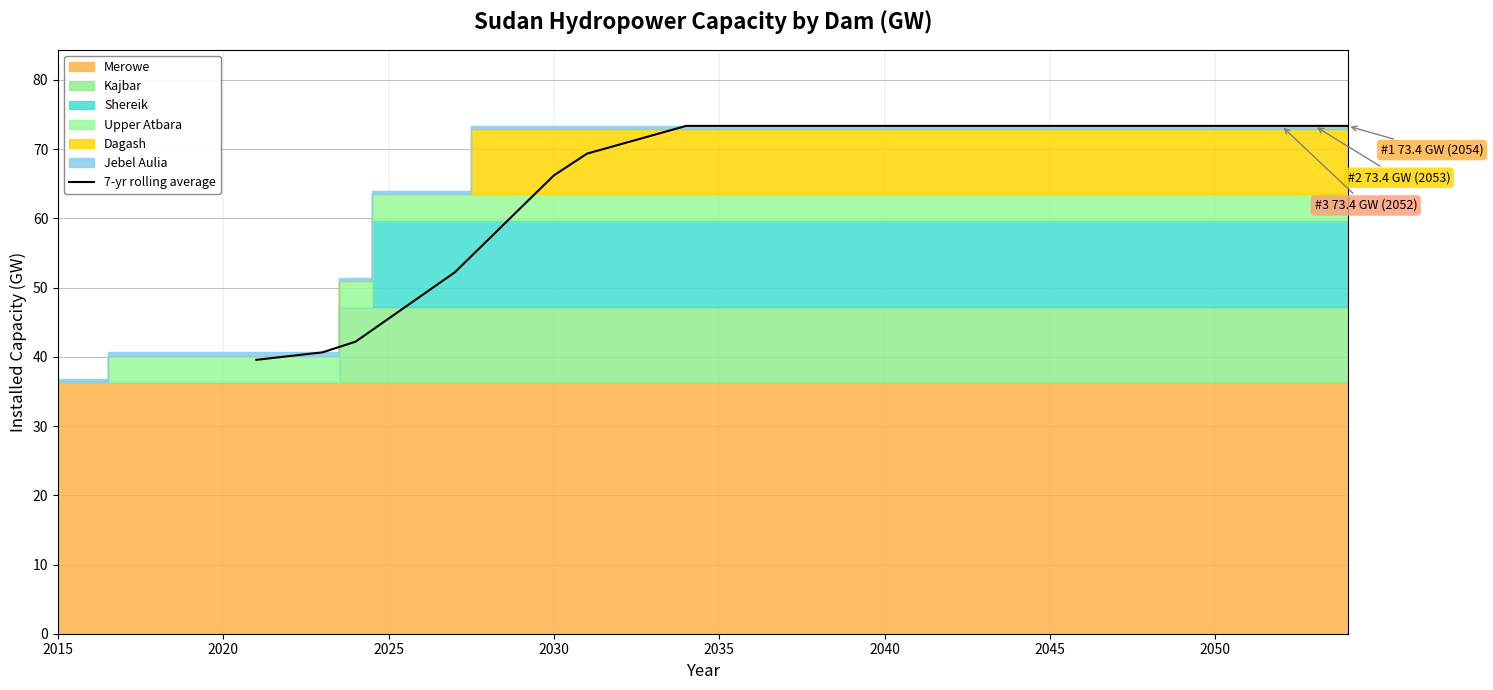

Reading left to right, list all the values displayed in this chart.

39.6	40.1	40.7	42.2	45.5	48.9	52.2	56.9	61.6	66.2	69.4	70.7	72.0	73.4	73.4	73.4	73.4	73.4	73.4	73.4	73.4	73.4	73.4	73.4	73.4	73.4	73.4	73.4	73.4	73.4	73.4	73.4	73.4	73.4